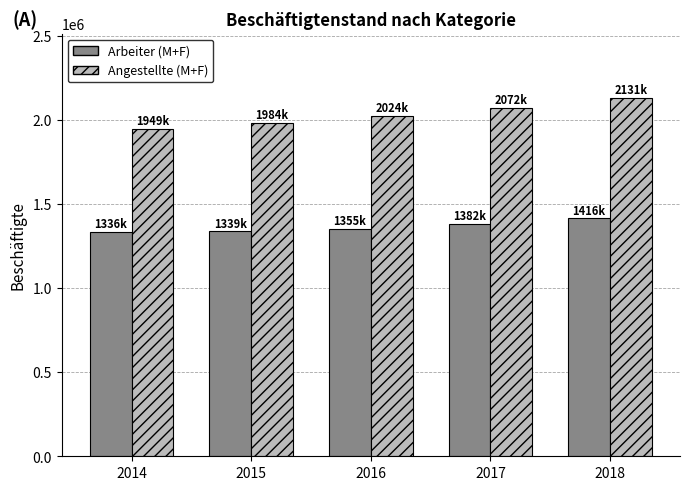

What is the difference between the maximum and minimum values in the Arbeiter (M+F) series?

80109